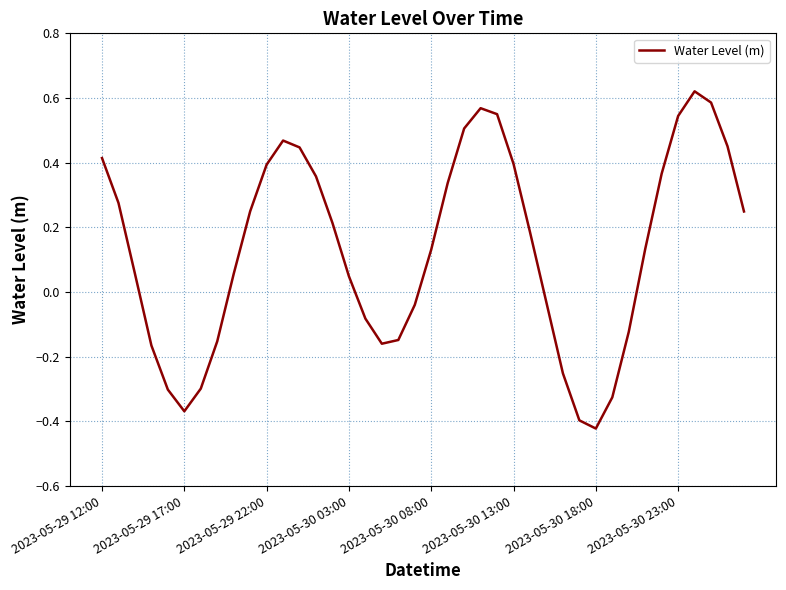

What is the difference between the maximum and minimum values?

1.0